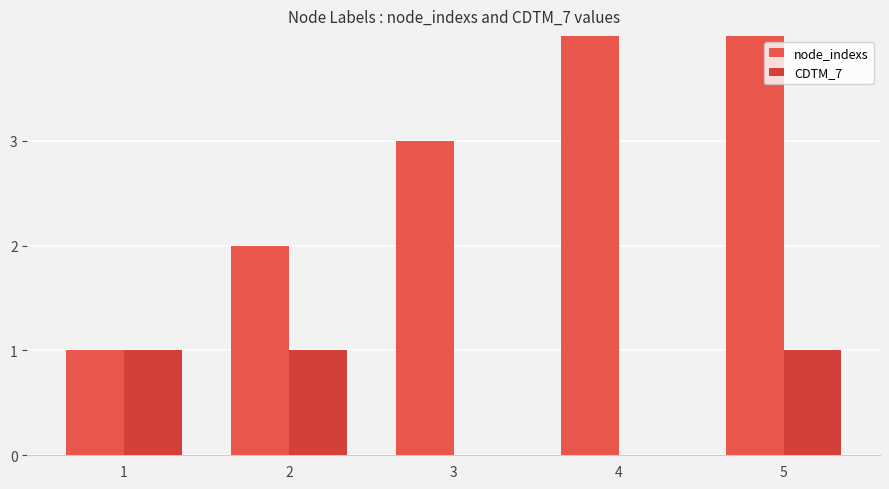

At which label does node_indexs reach its peak?

5